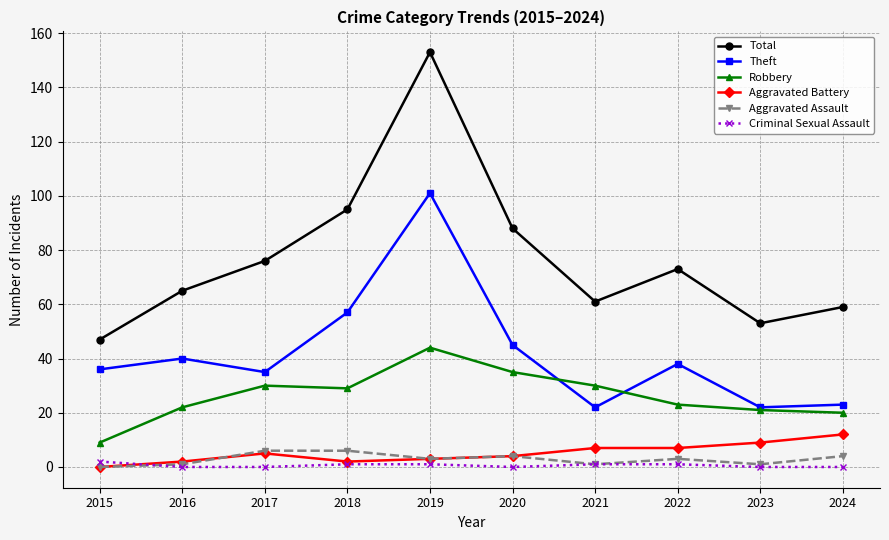

What is the total value across all series at 2017?

152